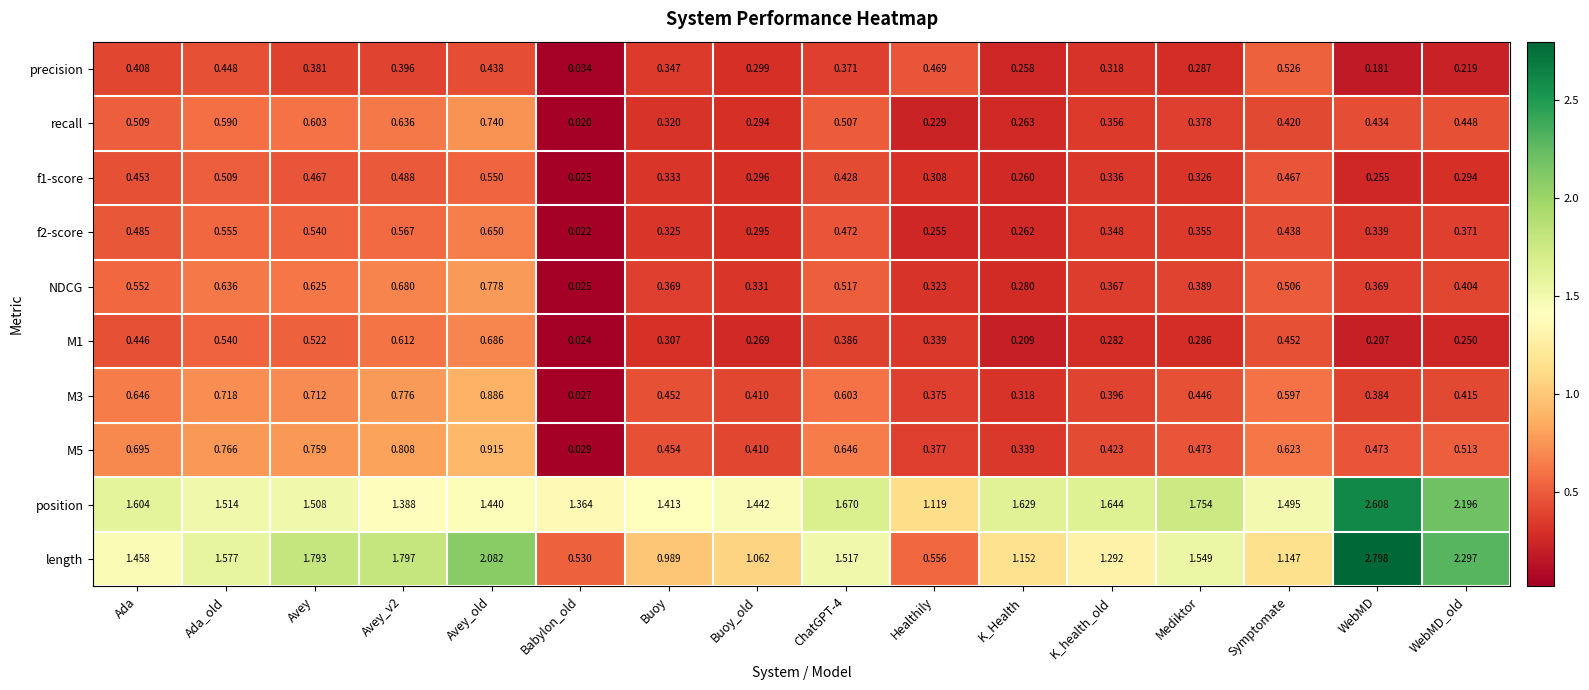

At which label does length first exceed 1?

Ada